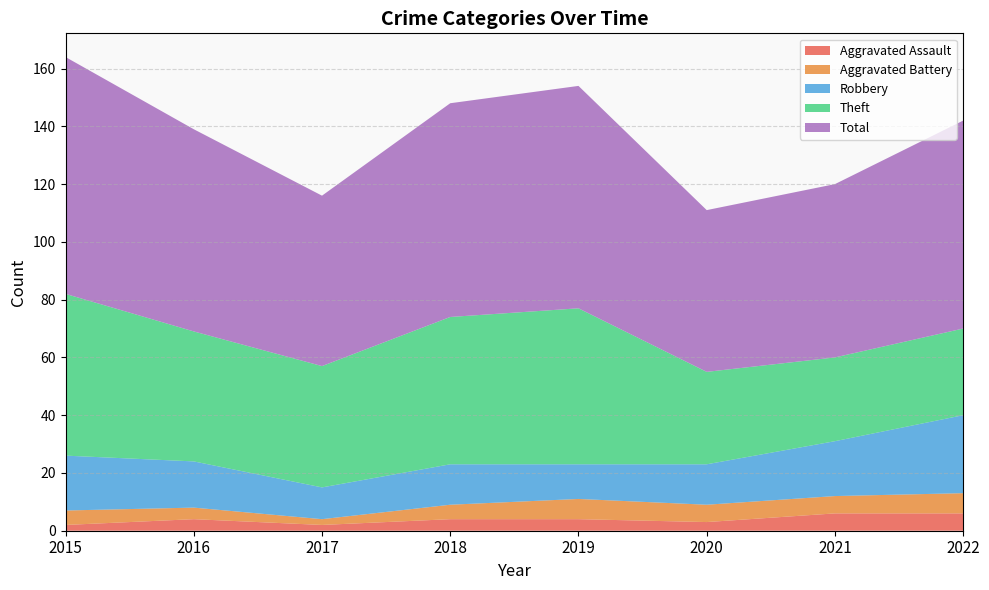

Reading left to right, transcribe all the data shown in this chart.

Aggravated Assault: 2	4	2	4	4	3	6	6
Aggravated Battery: 5	4	2	5	7	6	6	7
Robbery: 19	16	11	14	12	14	19	27
Theft: 56	45	42	51	54	32	29	30
Total: 82	70	59	74	77	56	60	72